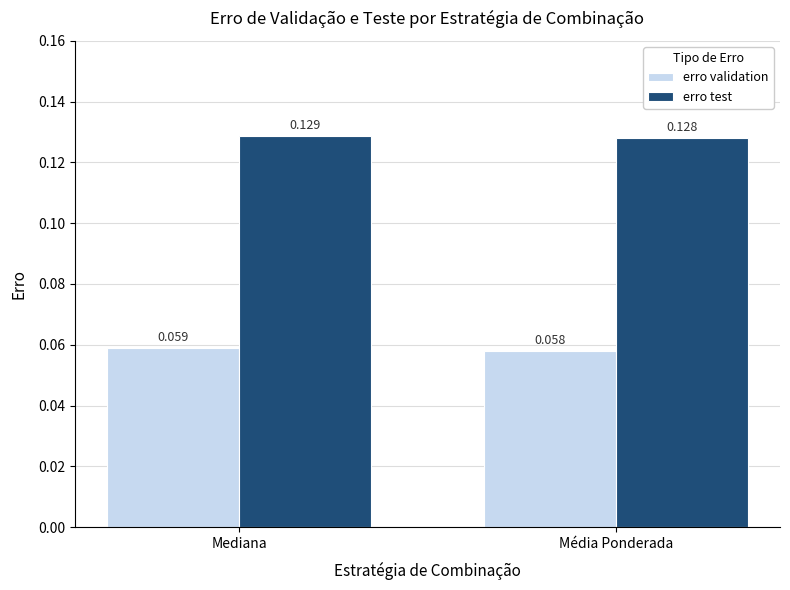

How many categories are shown in the chart?

2